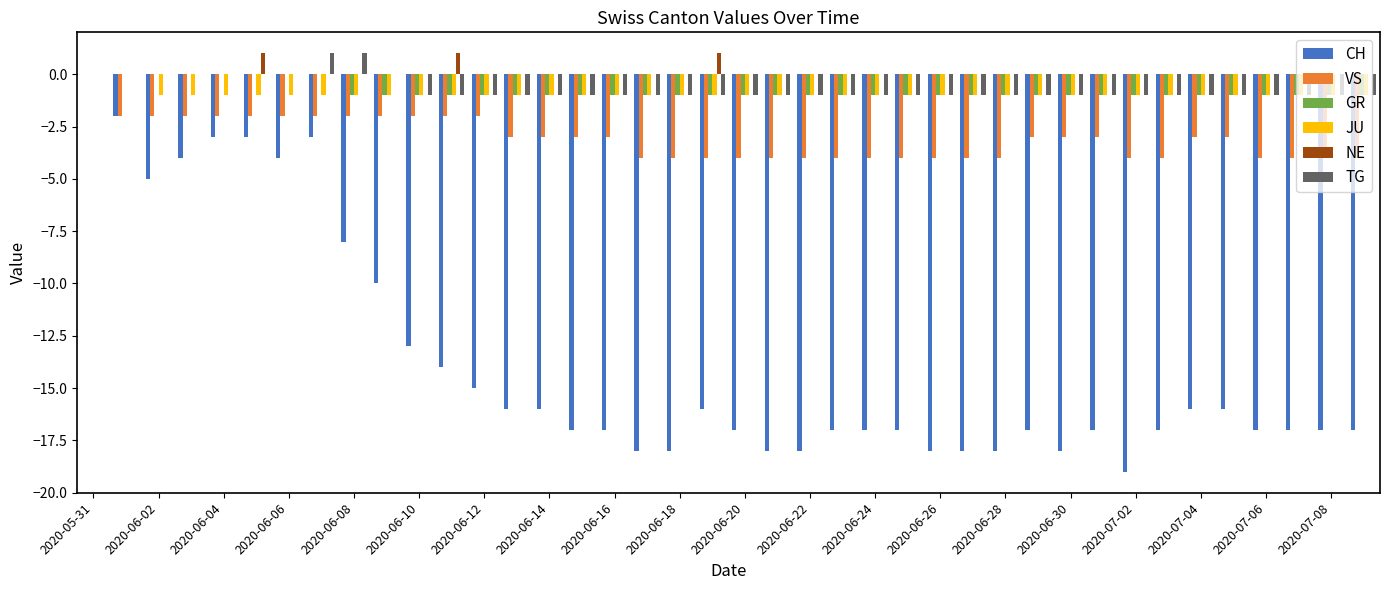

What is the minimum value for JU?

-1